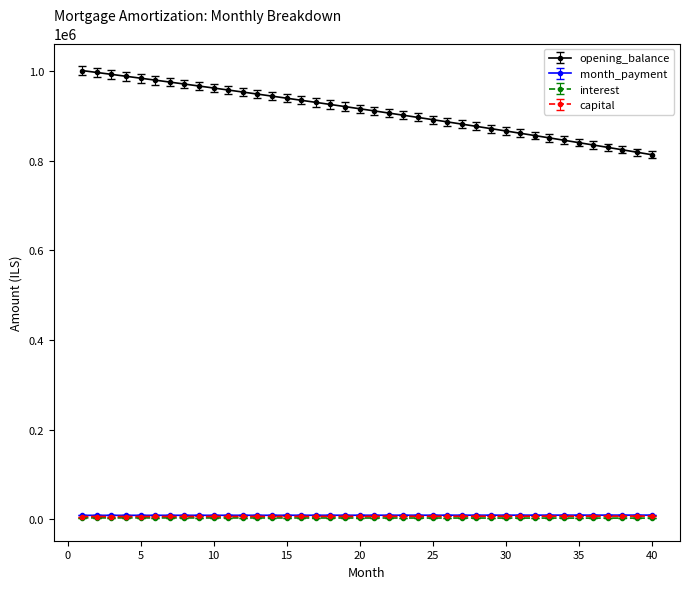

What is the lowest value of the opening_balance series?

813742.7